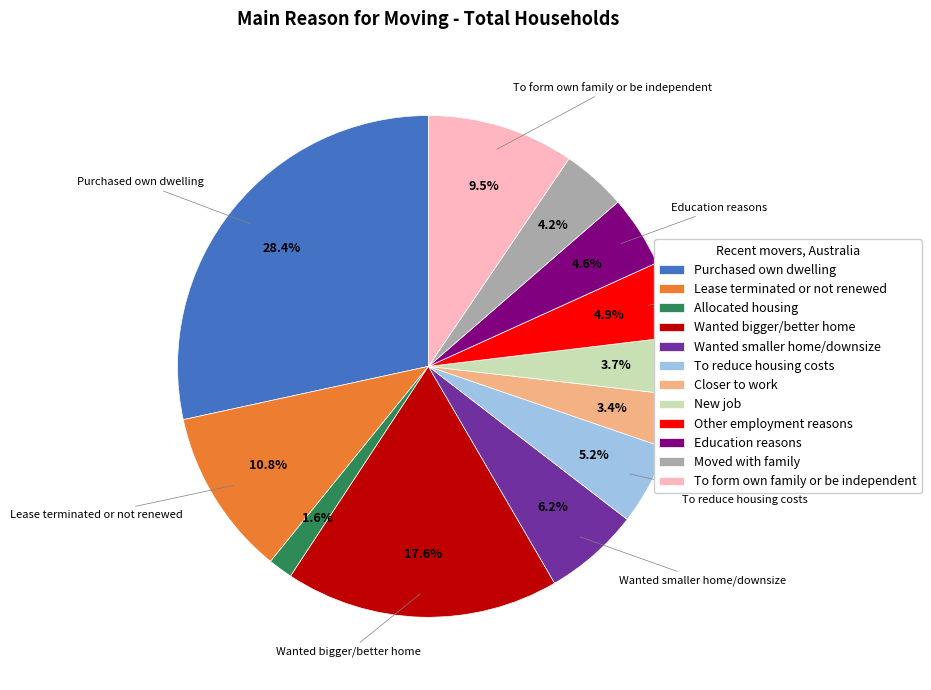

Which category has the biggest portion of the pie?

Purchased own dwelling